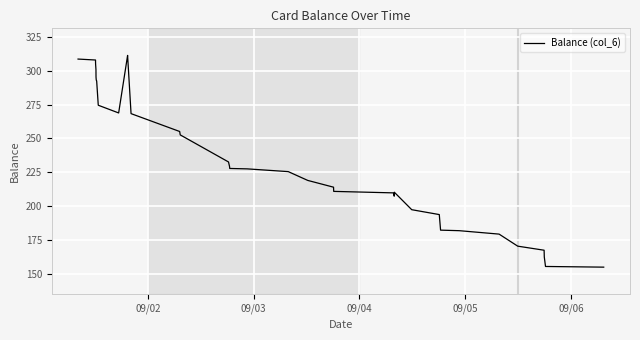

True or false: the data has more than 1 interior local peaks.

True